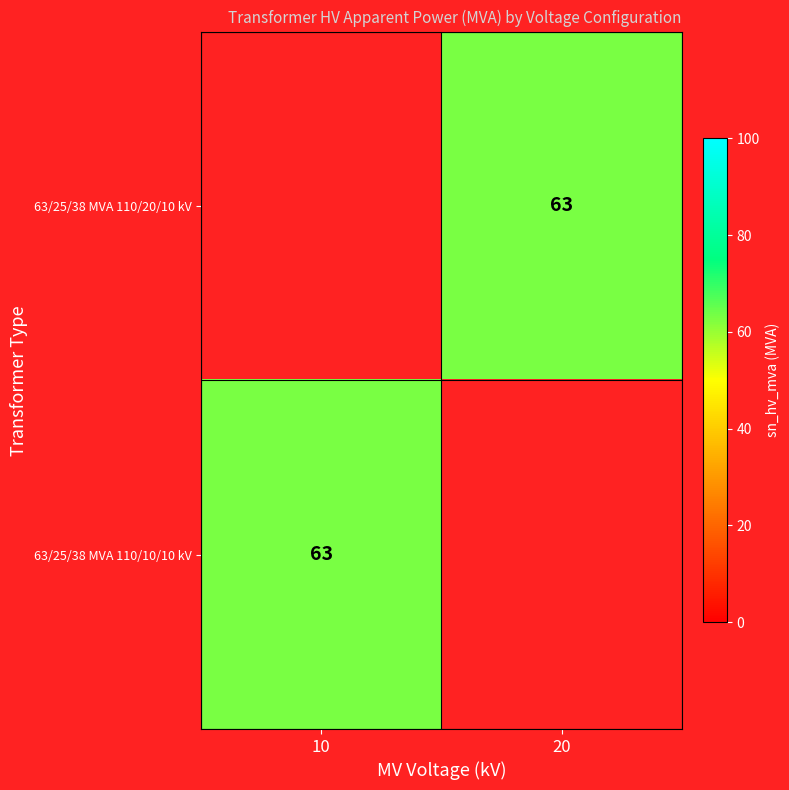

True or false: 63/25/38 MVA 110/20/10 kV has a value of 30 at 20.

False